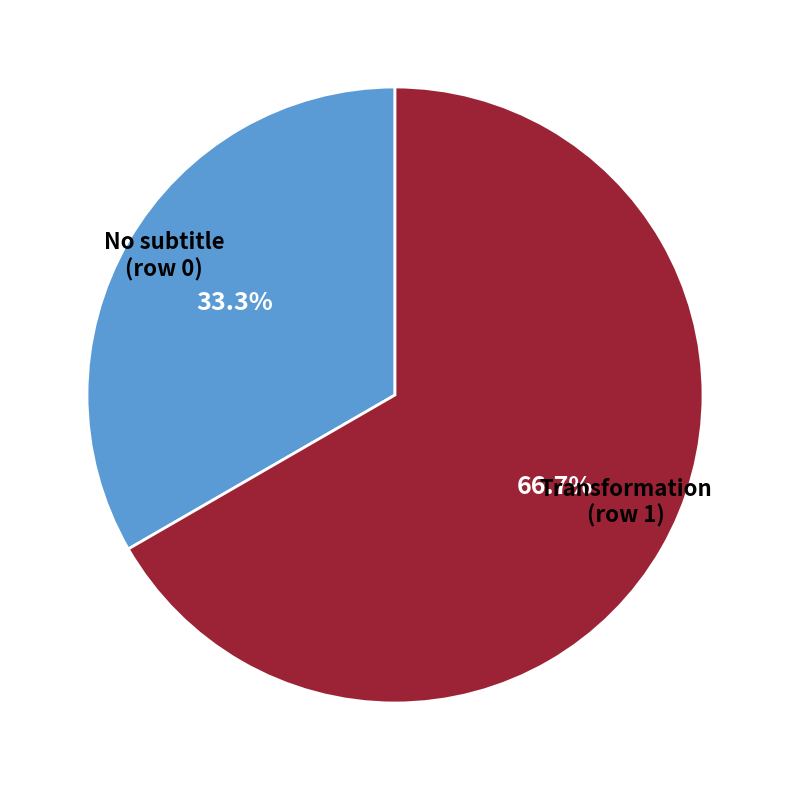

Does any single category account for the majority?

Yes